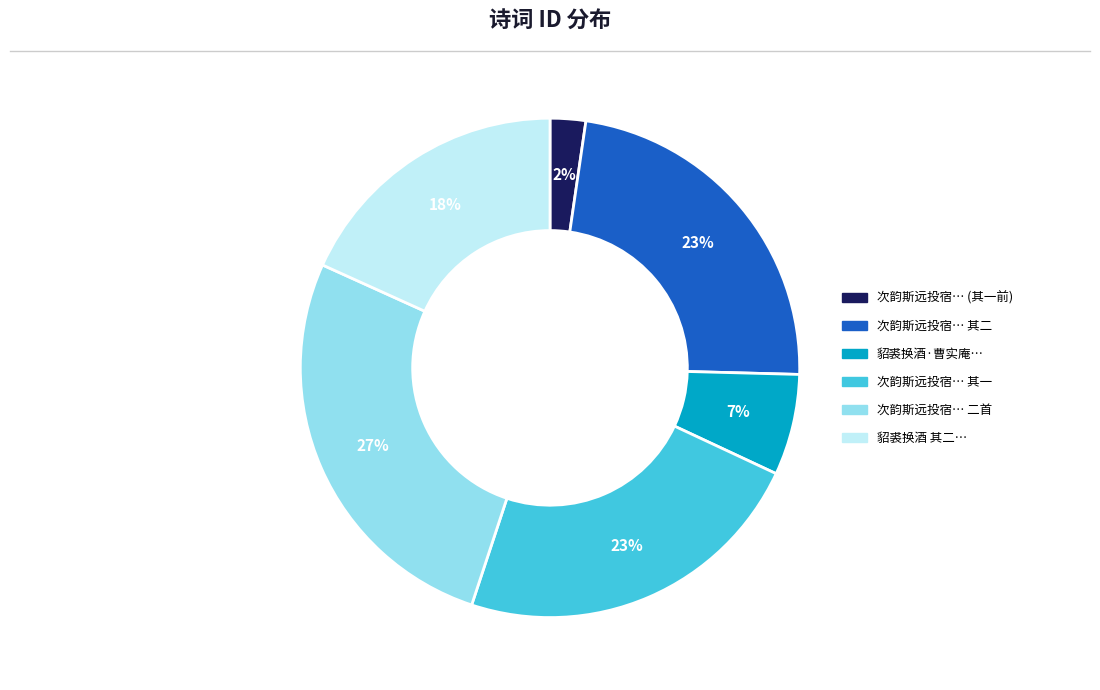

Is there a majority slice in this chart?

No